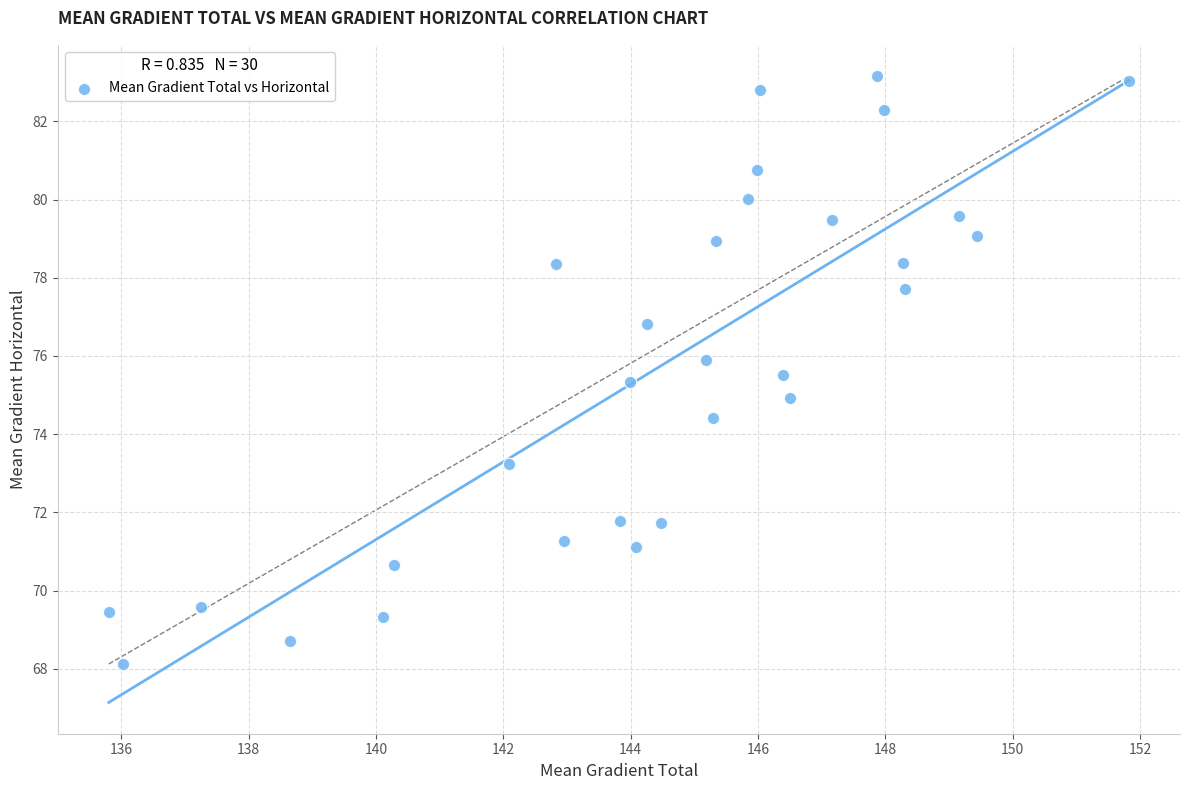

What is the range of X values (max minus min)?

16.0